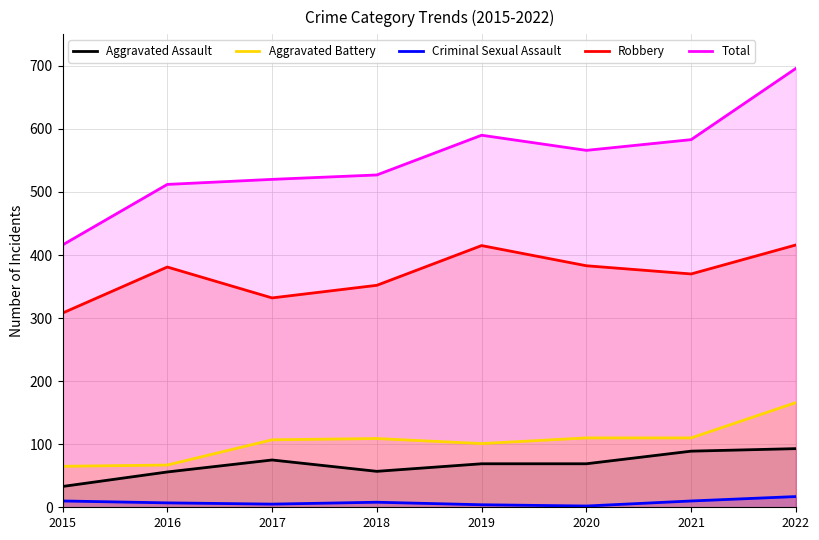

What is the total value across all series at 2021?

1162